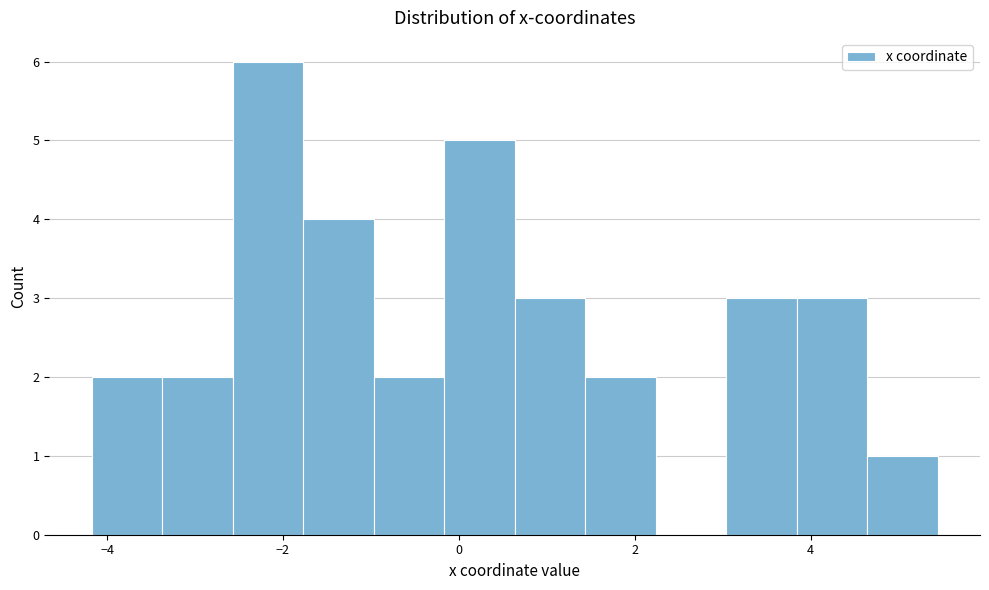

What is the height of the bar covering 3.8 to 4.6 on the x-axis? Neither the bar edges nor the heights are printed on the chart, so give them approximately, as read against the axes.

3